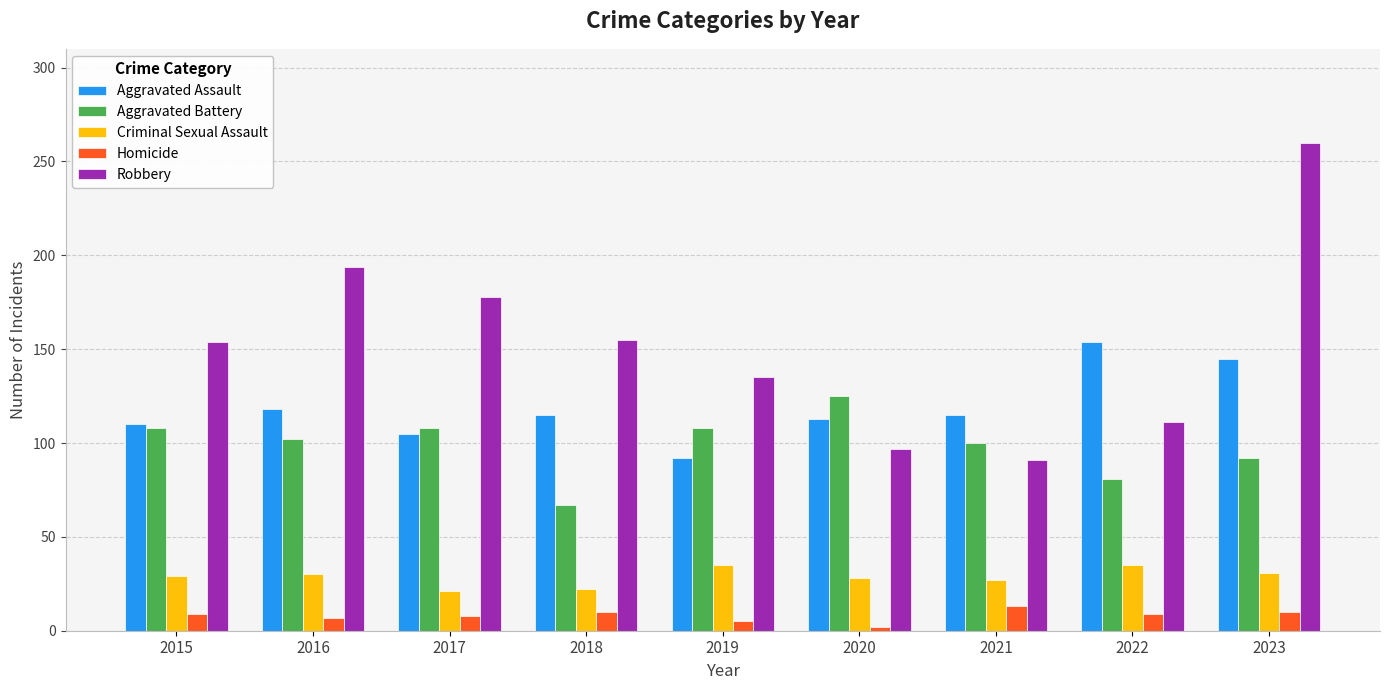

The value of Criminal Sexual Assault at 2016 is 30. True or false?

True